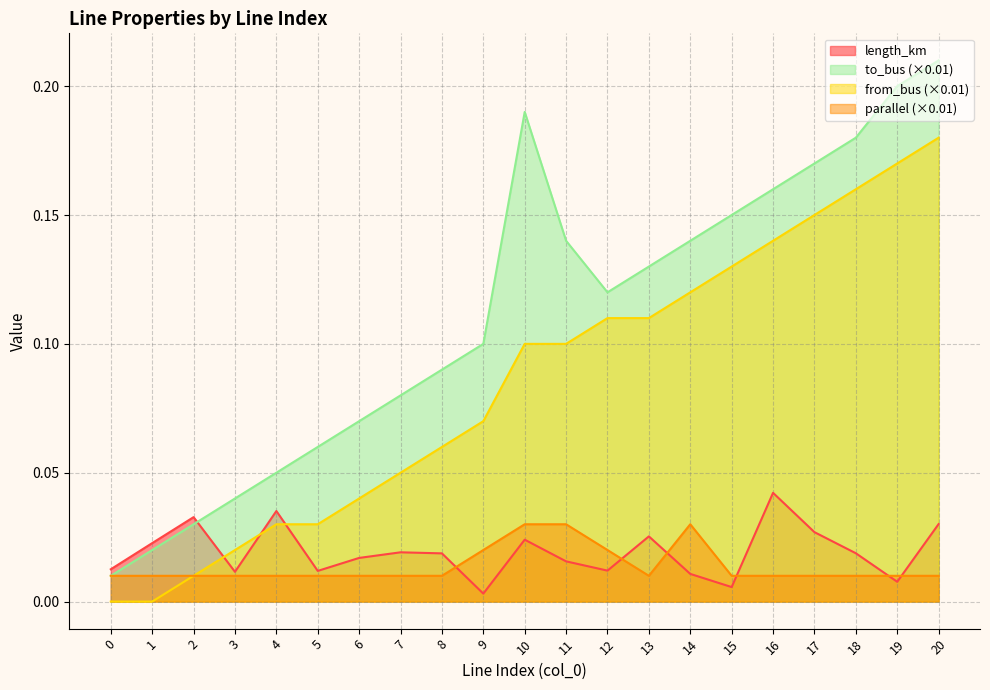

True or false: to_bus and length_km intersect in this chart.

True